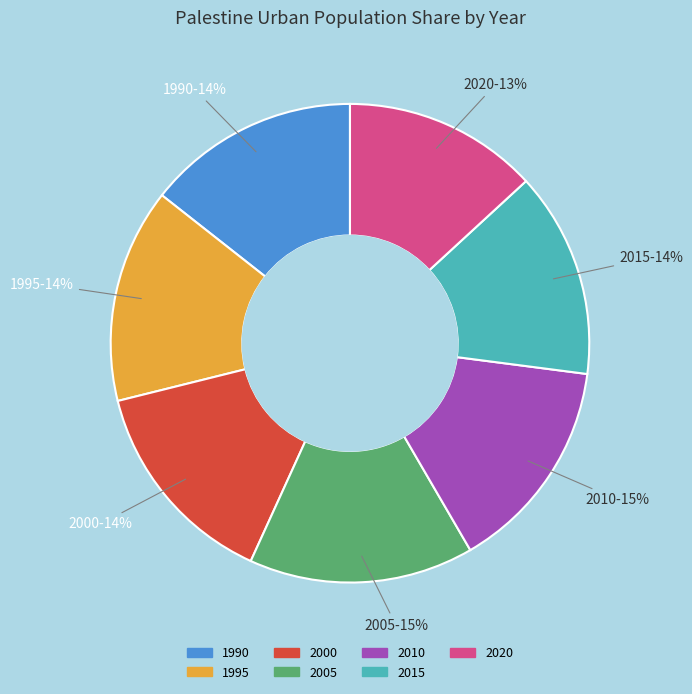

Do 1995 and 1990 together represent more than half of the pie?

No